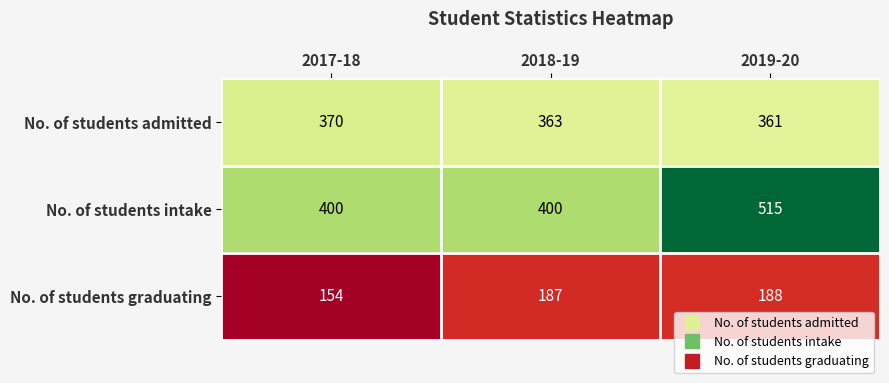

Rank the series by their average value, from highest to lowest.

No. of students intake, No. of students admitted, No. of students graduating